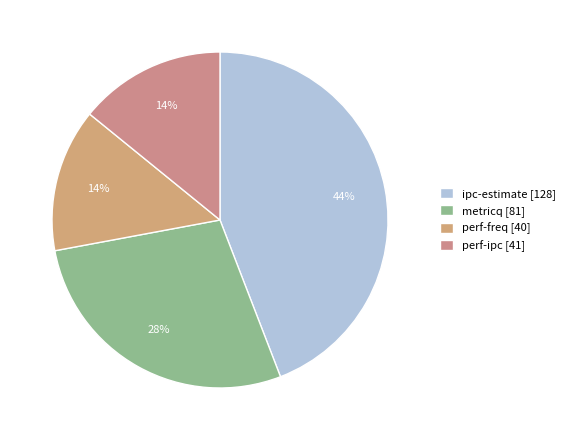

Is the sum of perf-ipc and metricq greater than half?

No